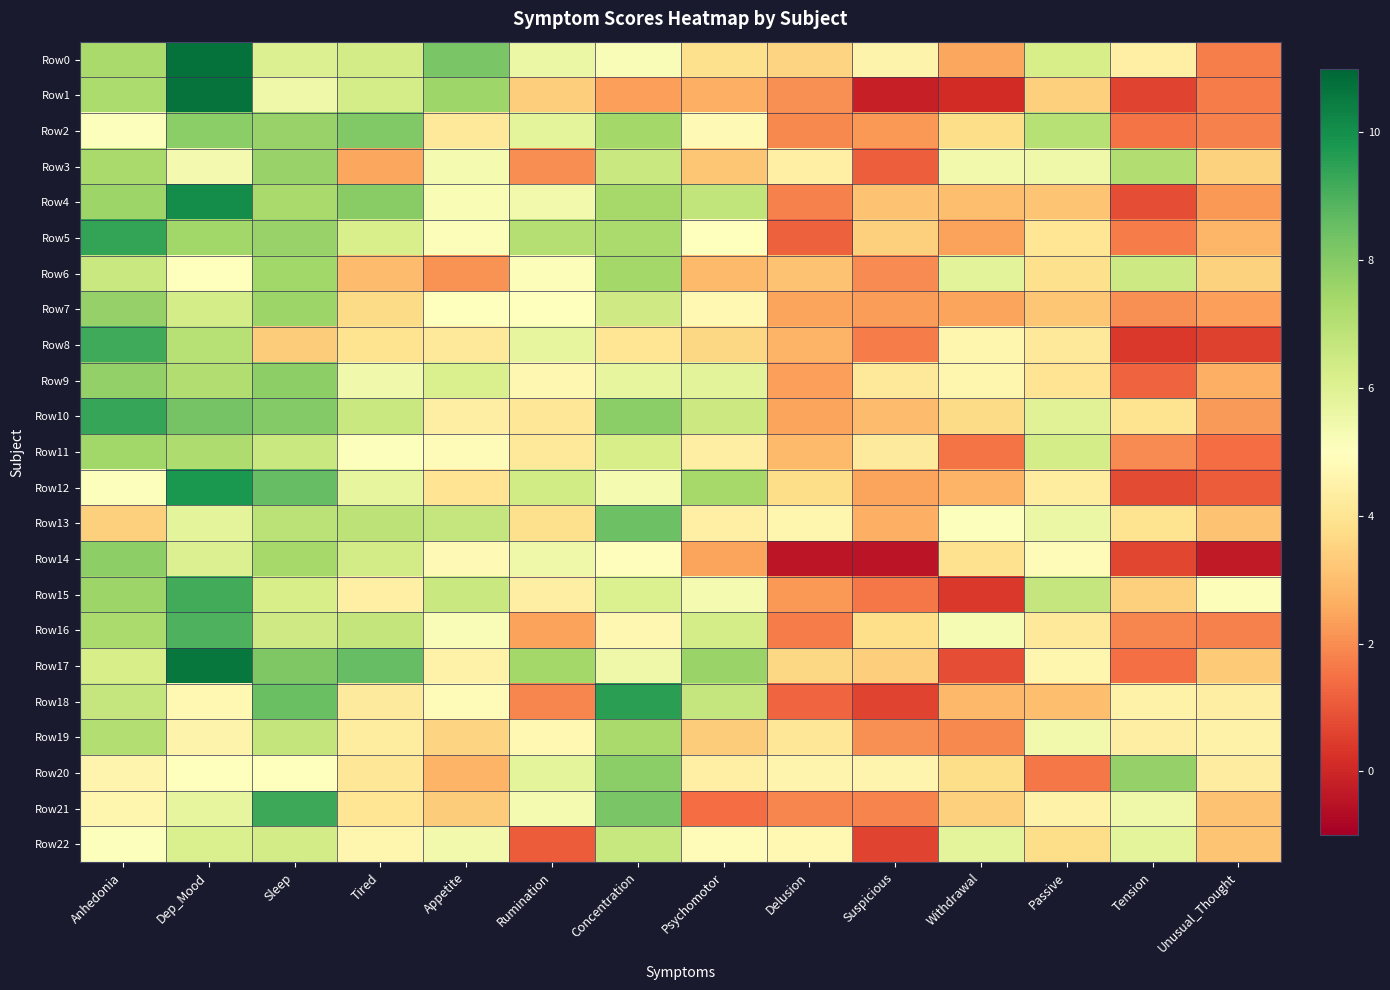

Between Appetite and Anhedonia, which is larger?

Appetite